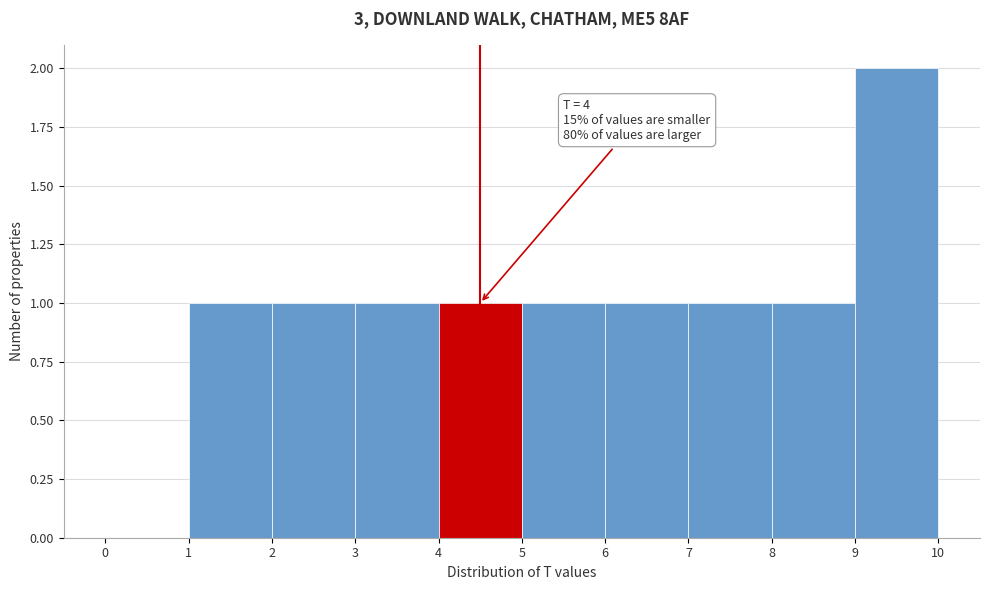

Over which range of the x-axis is the bar tallest?

9 to 10